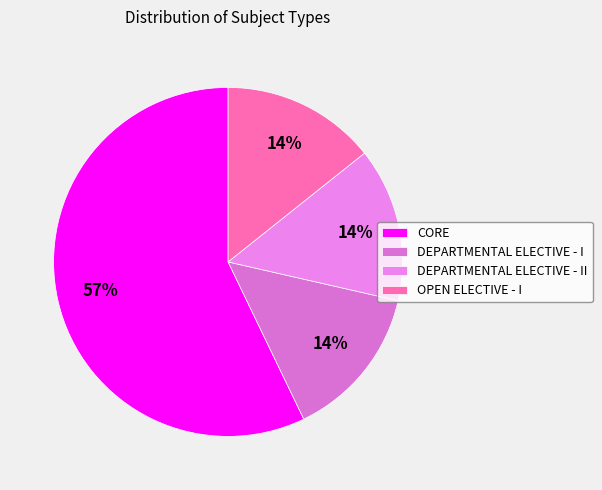

Count the number of slices in the pie.

4